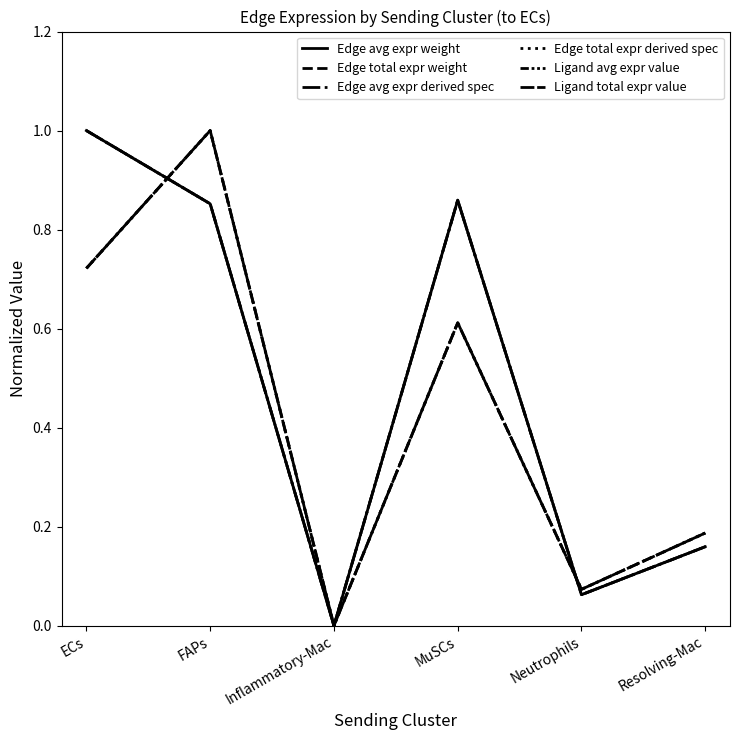

Does the chart have visible grid lines?

No